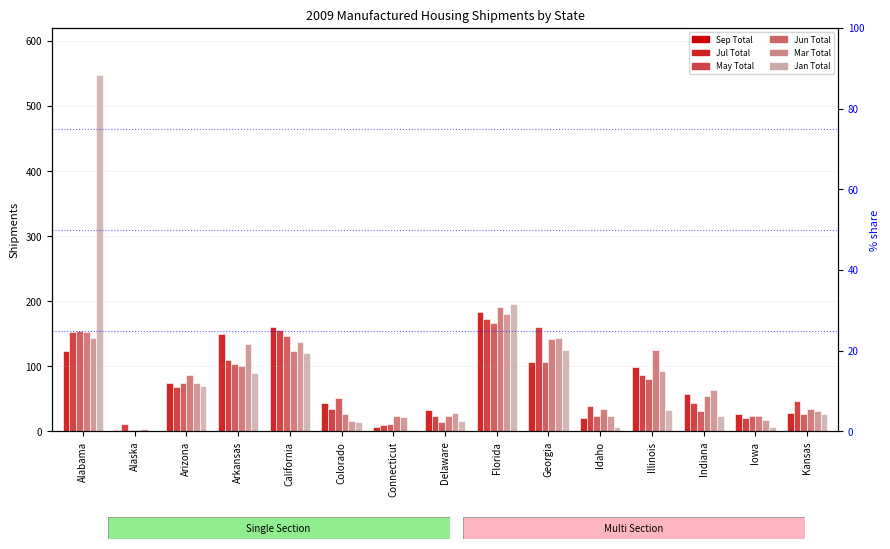

What is the difference between the Jun Total values at Arizona and Indiana?

33